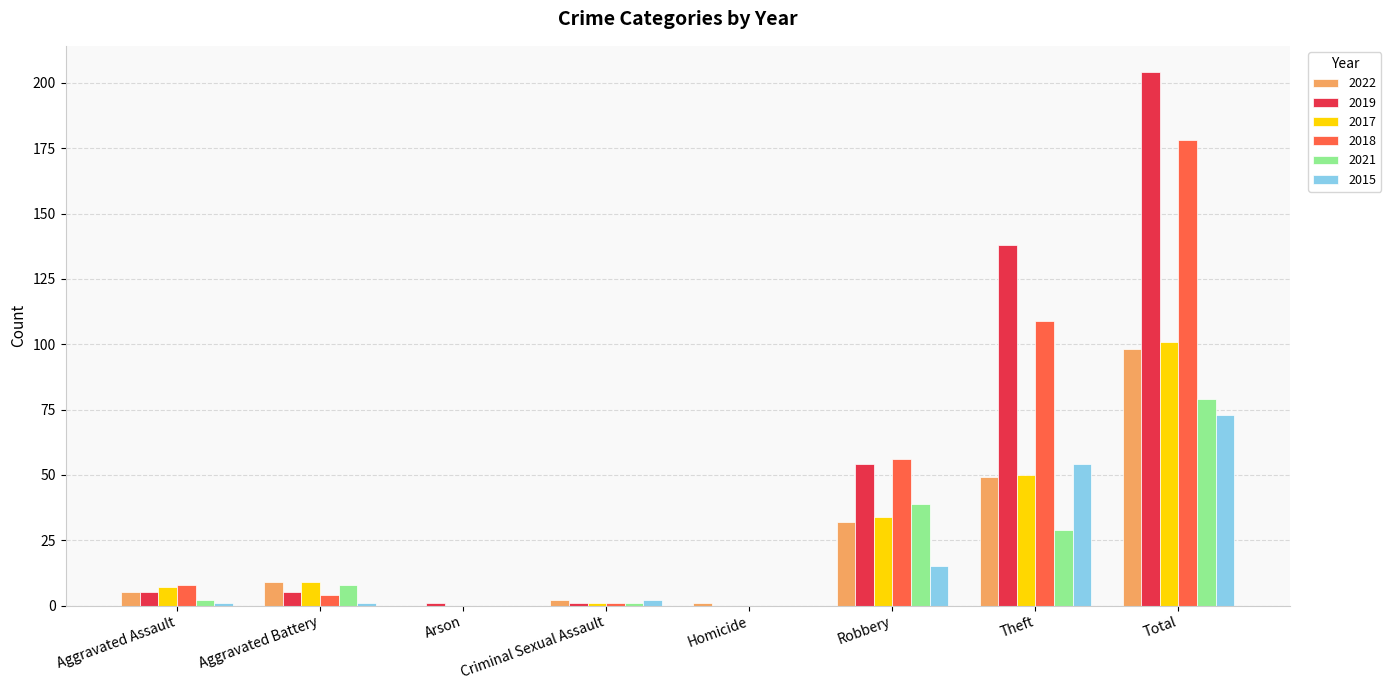

Which series changed the most between Criminal Sexual Assault and Total?

2019